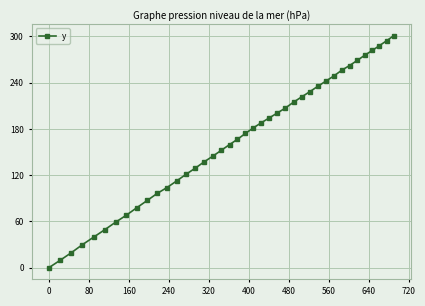

What is the greatest value displayed?

300.6